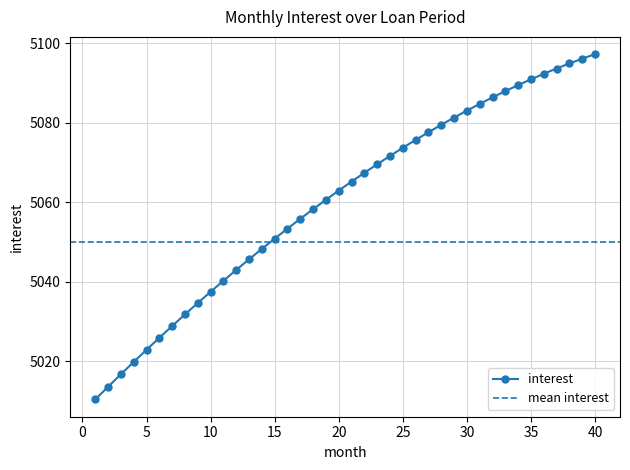

Is it true that the value at 21 is 6802.2?

False